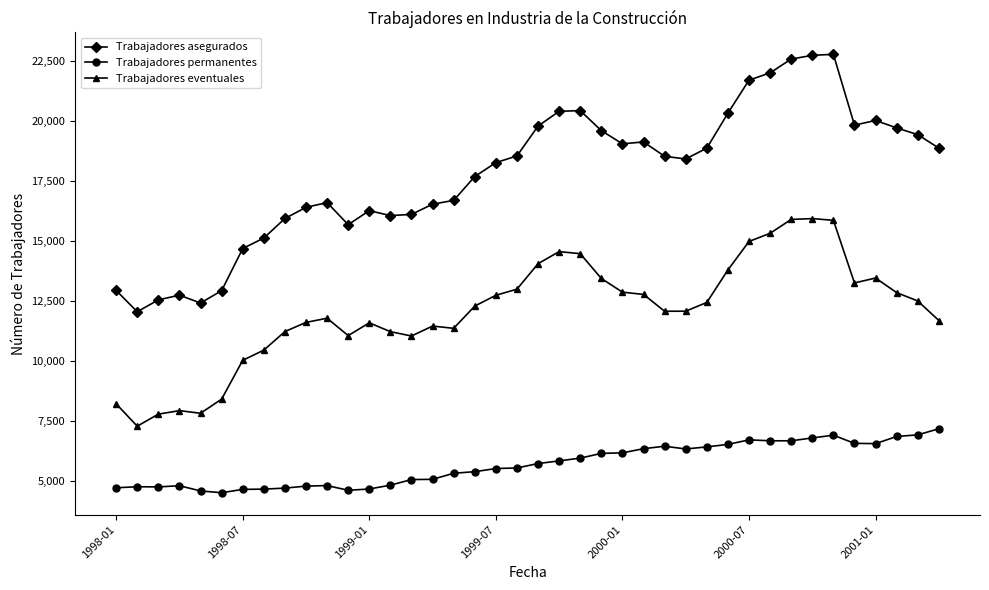

What is the value of the Trabajadores permanentes point at the 13th from the left?

4676